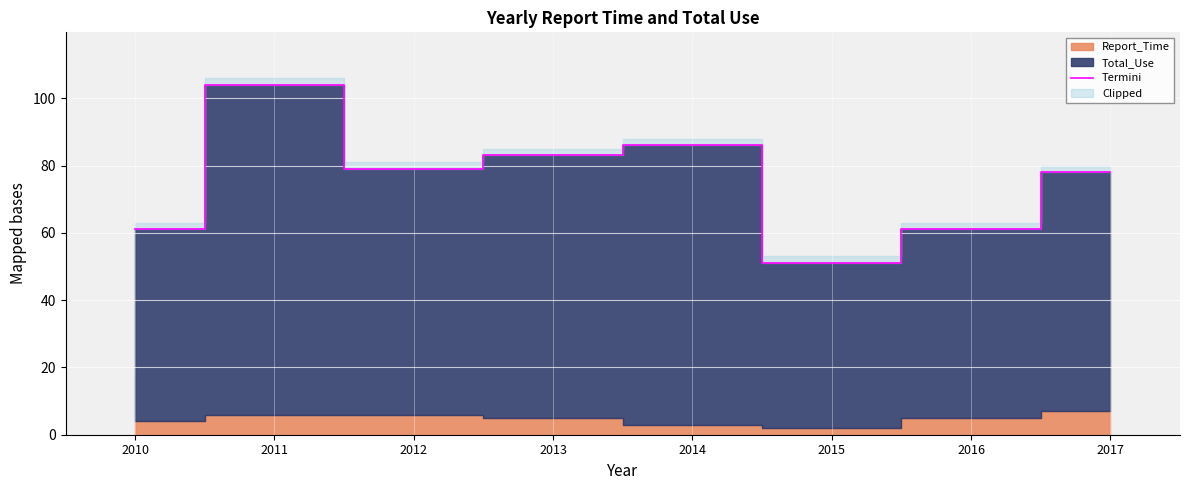

True or false: Termini has a value of 117 at 2013.

False